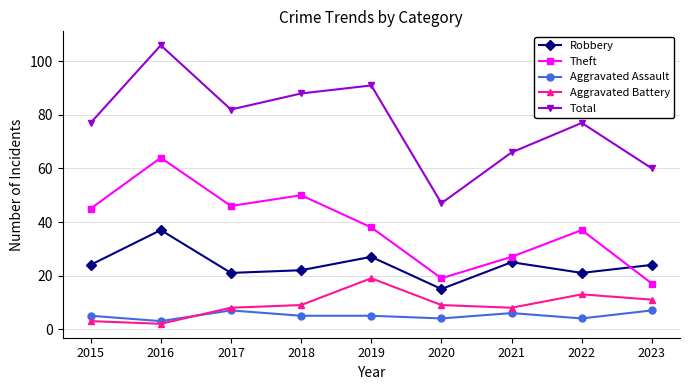

Reading left to right, list all the values displayed in this chart.

Robbery: 2015=24	2016=37	2017=21	2018=22	2019=27	2020=15	2021=25	2022=21	2023=24
Theft: 2015=45	2016=64	2017=46	2018=50	2019=38	2020=19	2021=27	2022=37	2023=17
Aggravated Assault: 2015=5	2016=3	2017=7	2018=5	2019=5	2020=4	2021=6	2022=4	2023=7
Aggravated Battery: 2015=3	2016=2	2017=8	2018=9	2019=19	2020=9	2021=8	2022=13	2023=11
Total: 2015=77	2016=106	2017=82	2018=88	2019=91	2020=47	2021=66	2022=77	2023=60